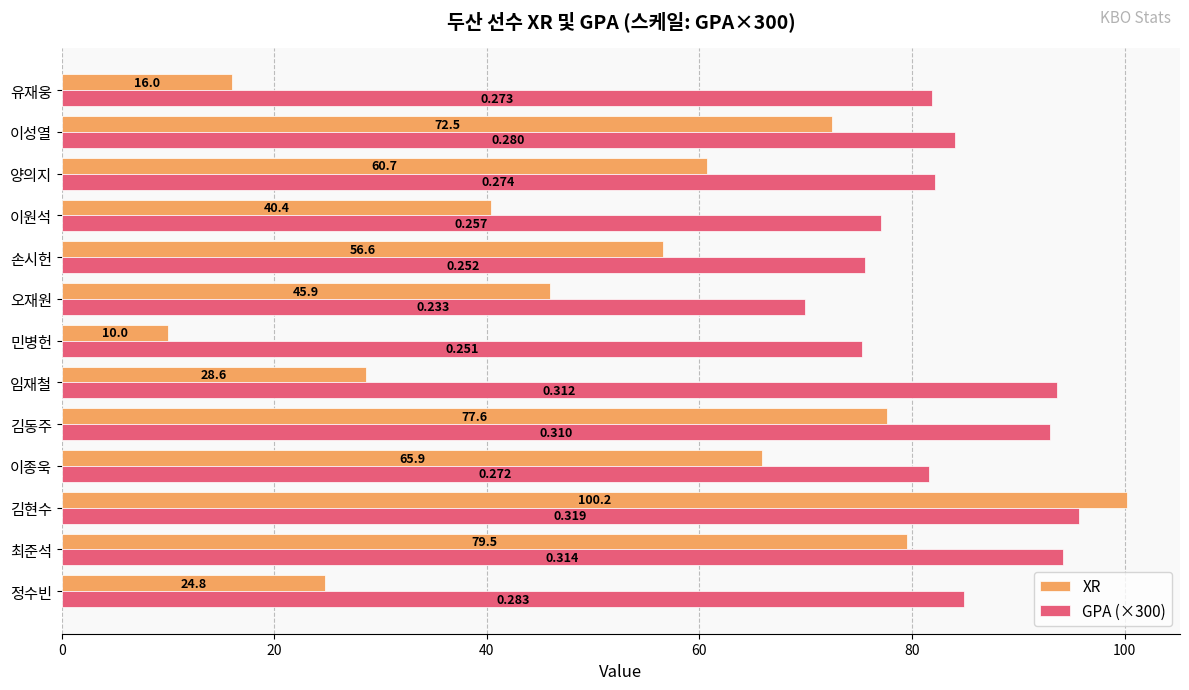

At which label does GPA (×300) reach its peak?

김현수